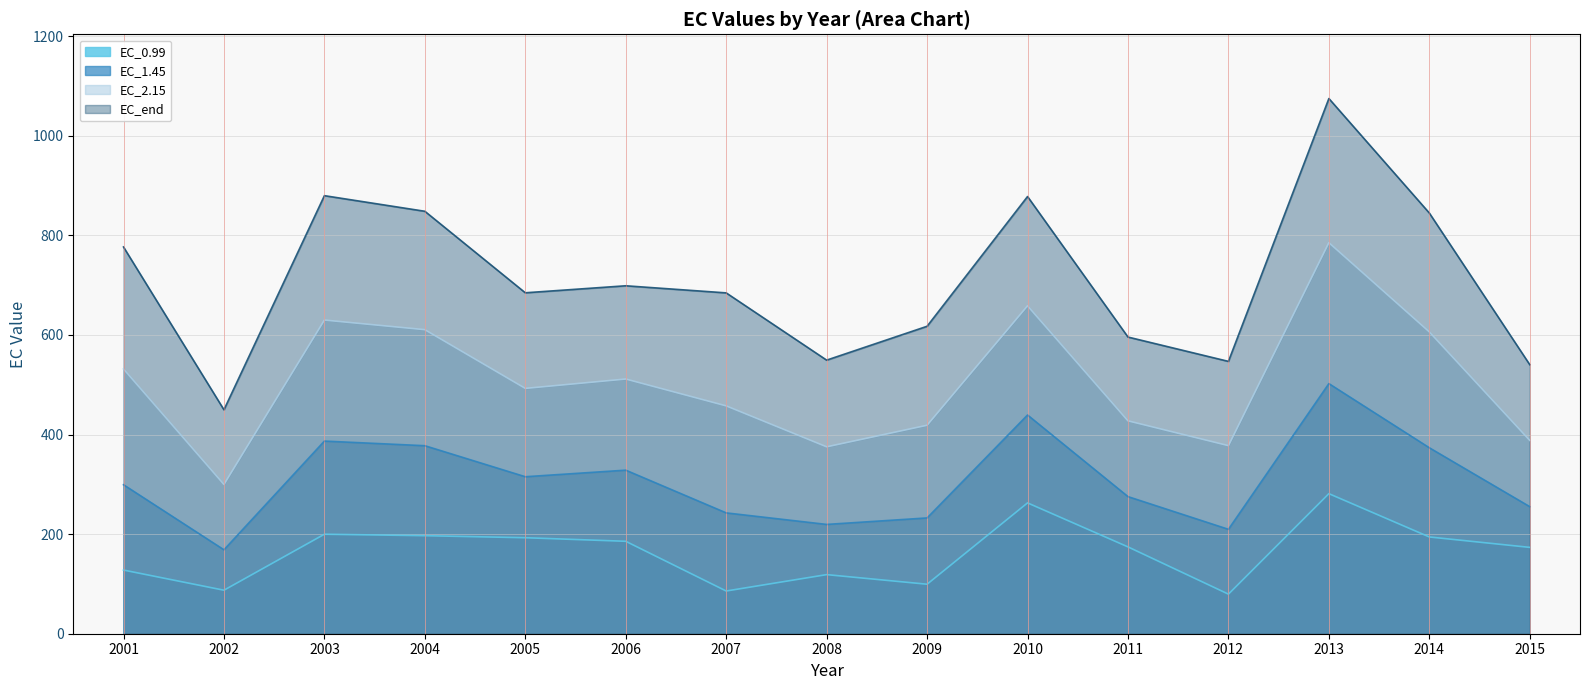

At which category is the sum across all series the highest?

2013